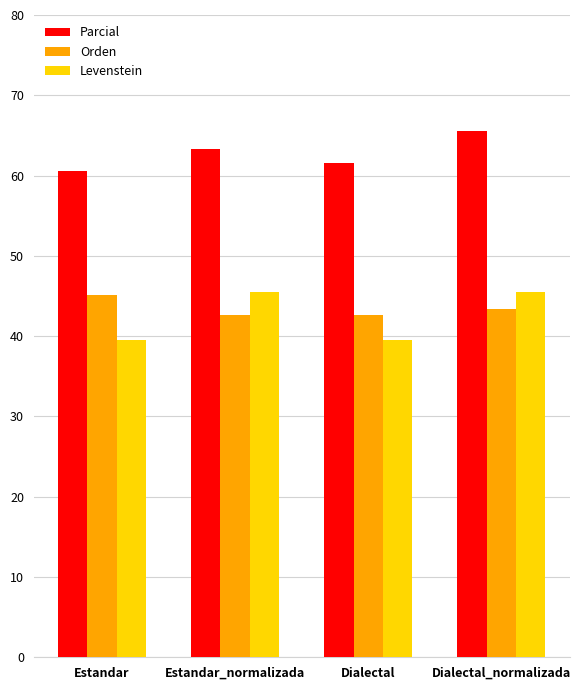

True or false: Parcial has a value of 16.2 at Estandar.

False